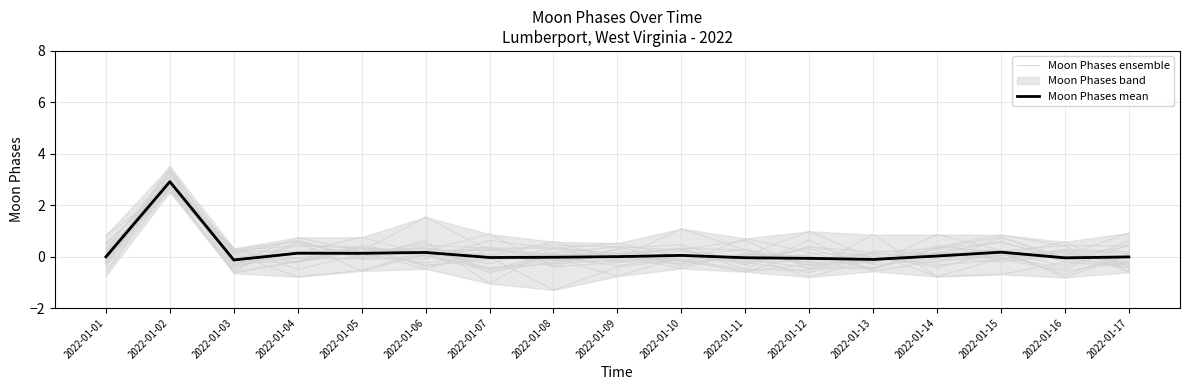

Which series has the largest total across all categories?

Moon Phases mean